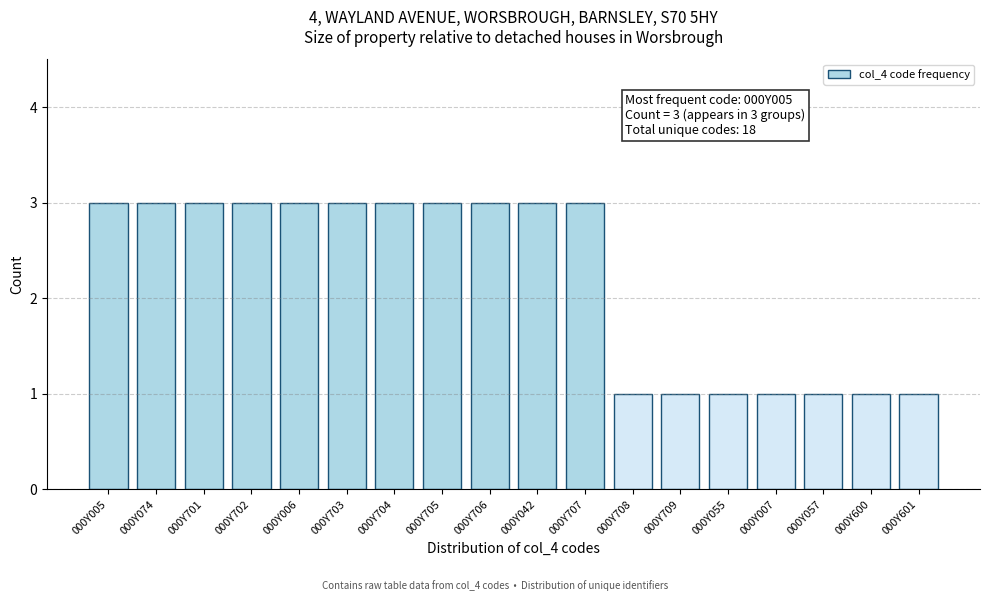

Reading left to right, list all the values displayed in this chart.

3	3	3	3	3	3	3	3	3	3	3	1	1	1	1	1	1	1